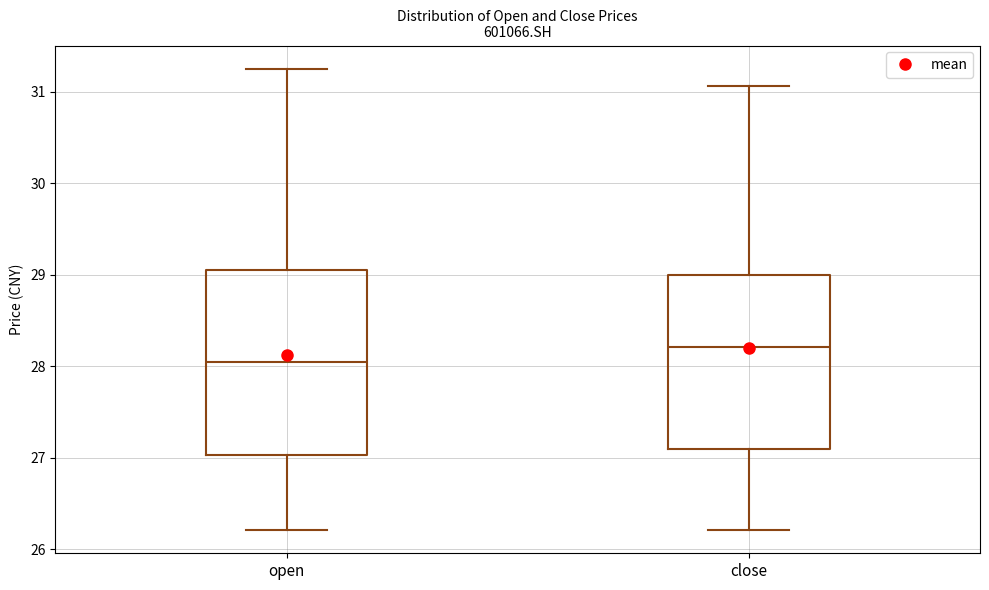

Reading left to right, transcribe this box plot: for each box, give where its median line is, the range the box spans, and where its two whiskers end, as read against the y-axis. The values are not printed on the chart, so give them approximately, as read against the axis.

open: median 28.0, box 27.0 to 29.1, whiskers 26.2 to 31.3
close: median 28.2, box 27.1 to 29.0, whiskers 26.2 to 31.1